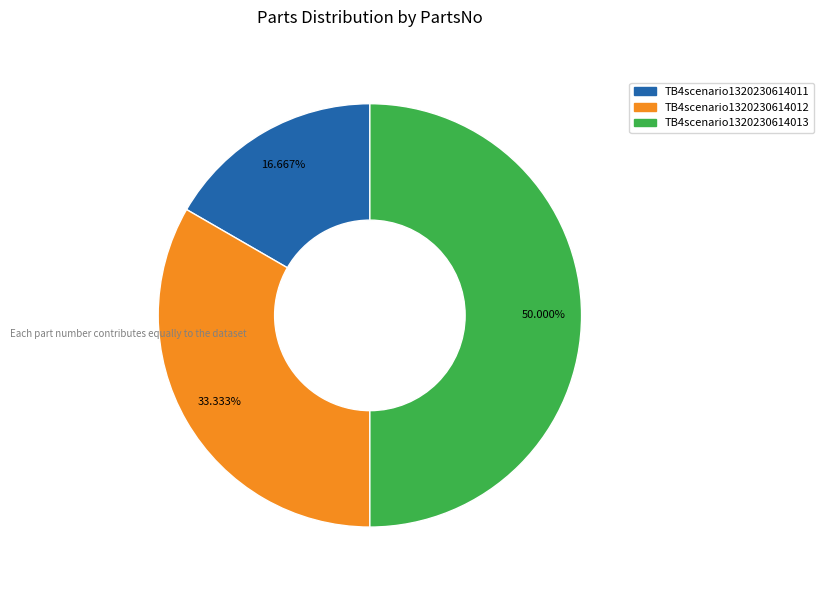

To the nearest percent, what is the difference between the largest and smallest slice percentages?

33%